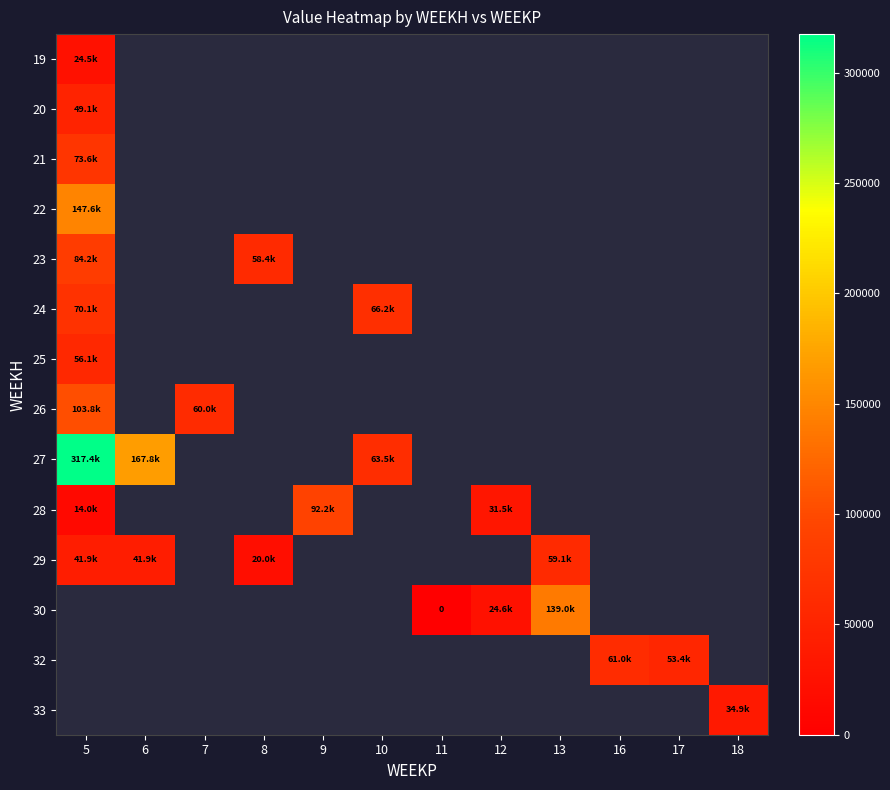

Is the value of 27 at 9 greater than the value of 20 at 6?

No